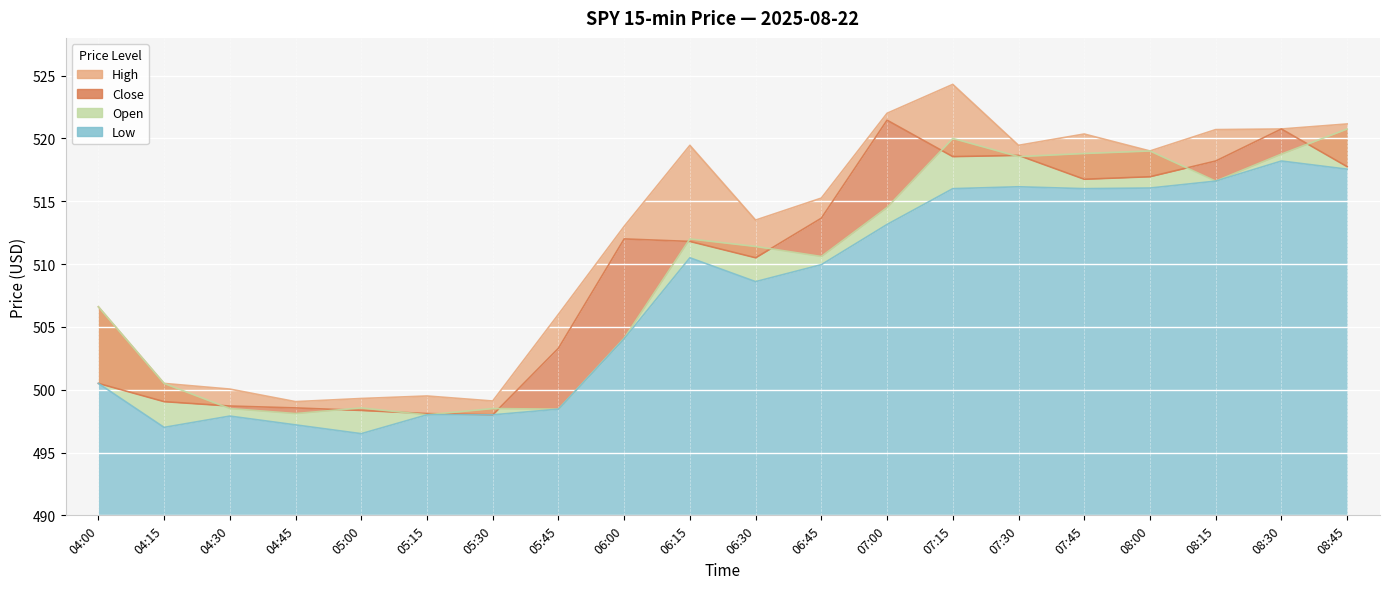

At which category does Close reach its first local valley?

05:30